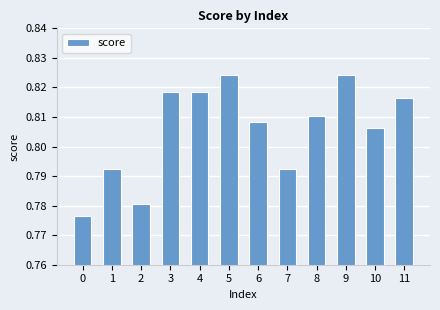

The value at 0 is 1.3. True or false?

False